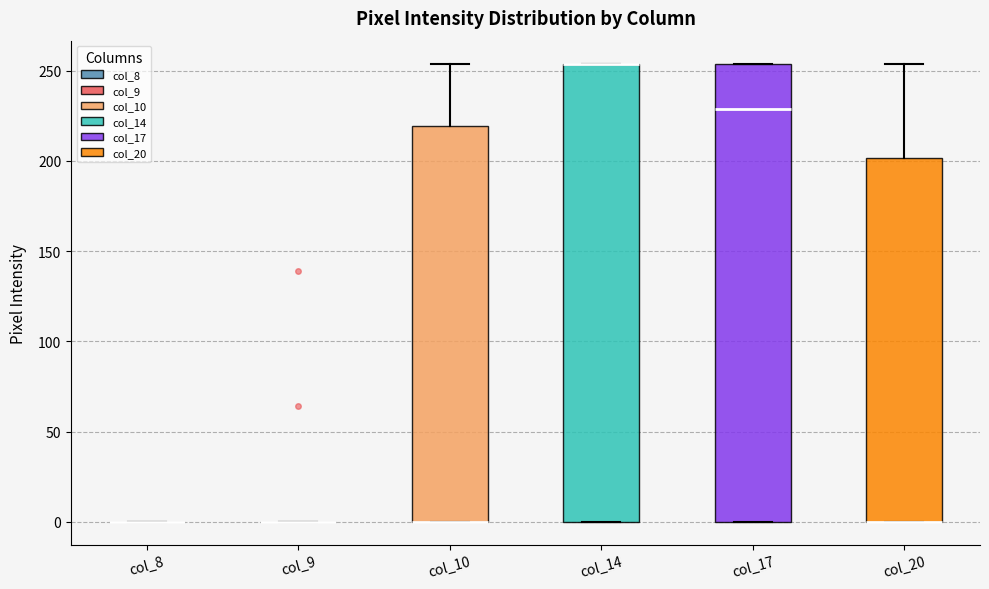

Reading left to right, transcribe this box plot: for each box, give where its median line is, the range the box spans, and where its two whiskers end, as read against the y-axis. The values are not printed on the chart, so give them approximately, as read against the axis.

col_8: box collapsed to a line at 0, whiskers 0 to 0
col_9: box collapsed to a line at 0, whiskers 0 to 0
col_10: median 0 (drawn on the box's lower edge), box 0 to 220, whiskers 0 to 255
col_14: median 255 (drawn on the box's upper edge), box 0 to 255, whiskers 0 to 255
col_17: median 230, box 0 to 255, whiskers 0 to 255
col_20: median 0 (drawn on the box's lower edge), box 0 to 200, whiskers 0 to 255